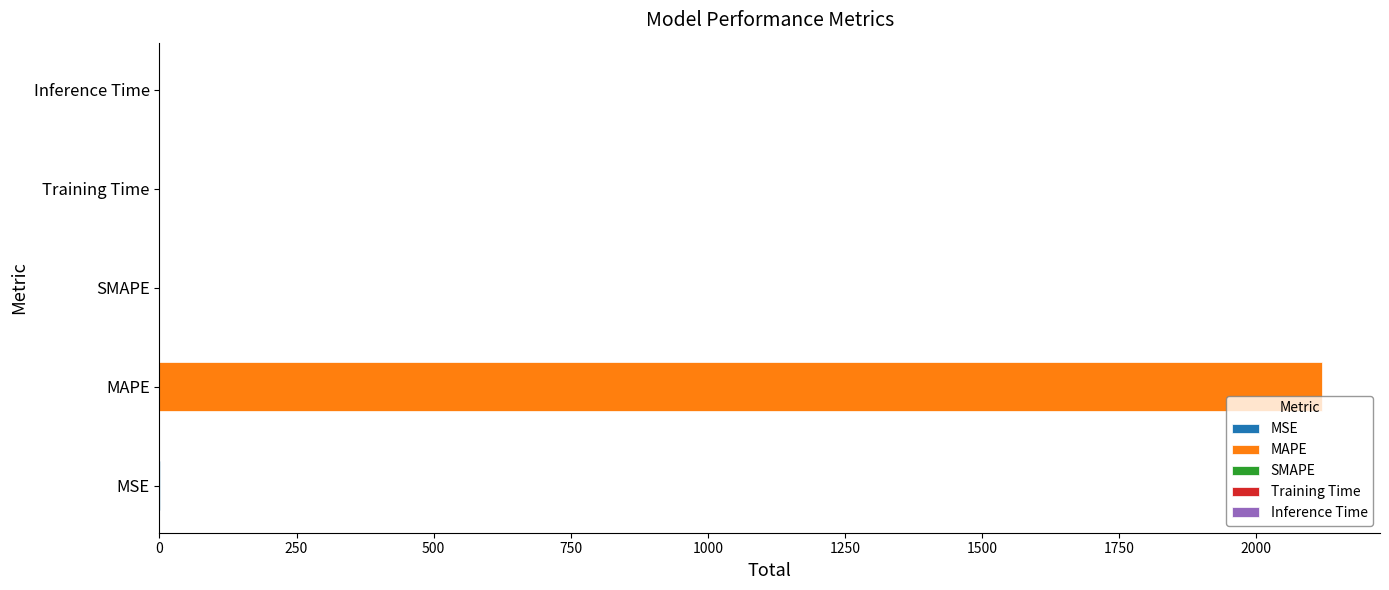

Rank the categories by value from lowest to highest.

SMAPE, Inference Time, Training Time, MSE, MAPE